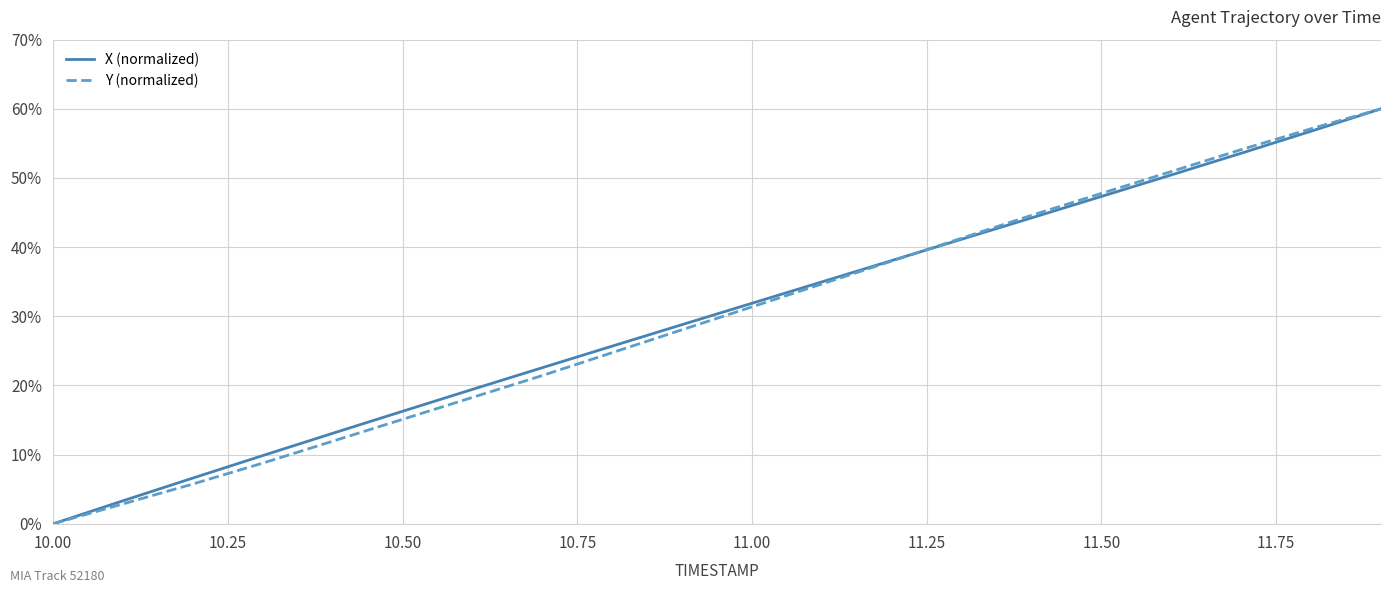

What is the maximum value shown in the chart?

60.0